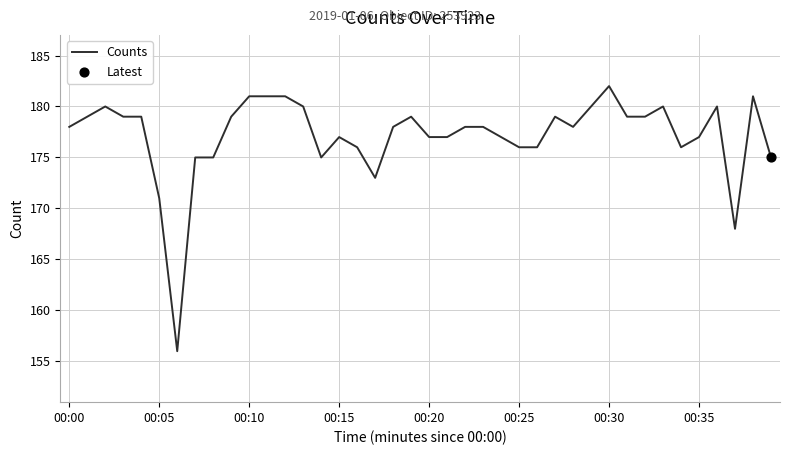

What is the maximum value shown in the chart?

182